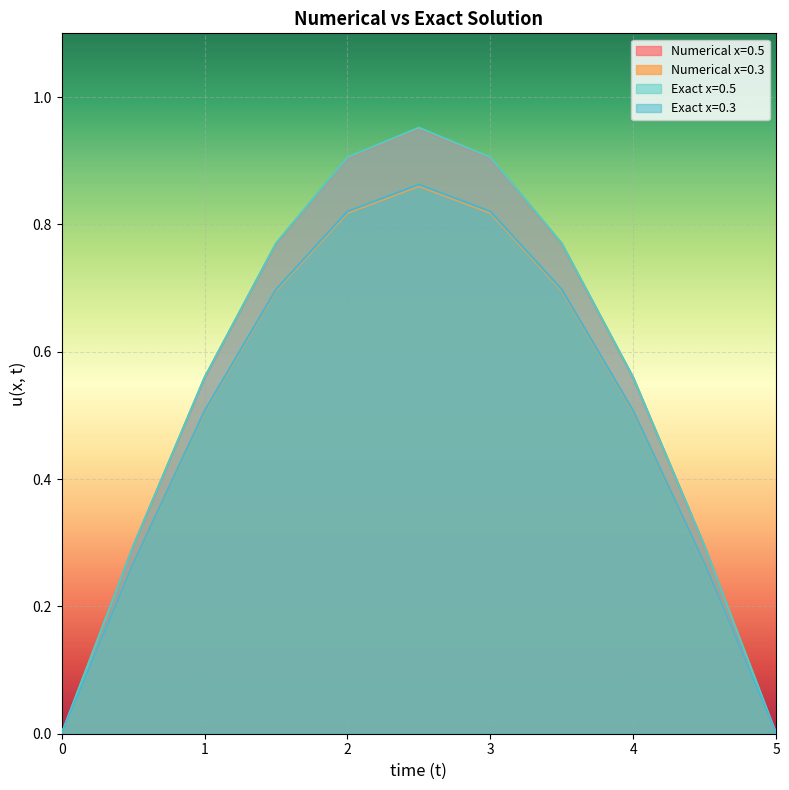

How many interior local peaks does the Exact x=0.3 series have?

1